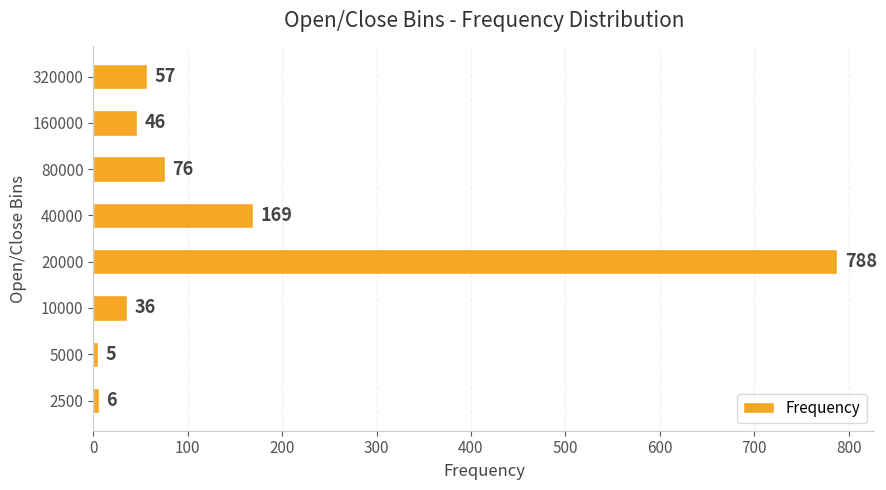

How many categories are shown in the chart?

8